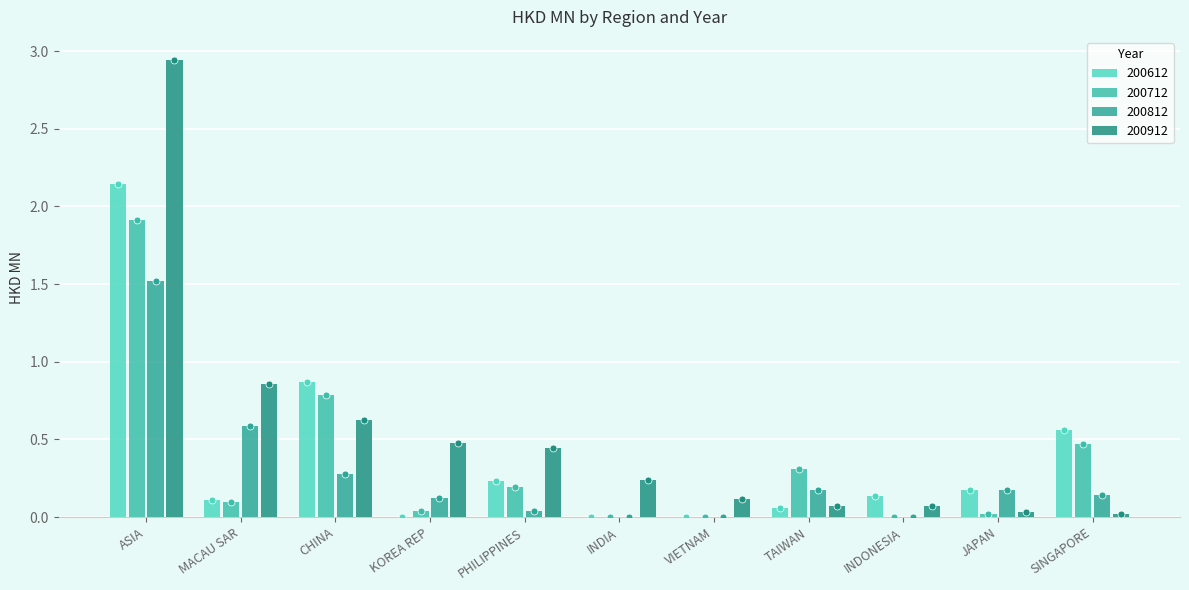

Which label corresponds to the smallest value in the chart?

KOREA REP